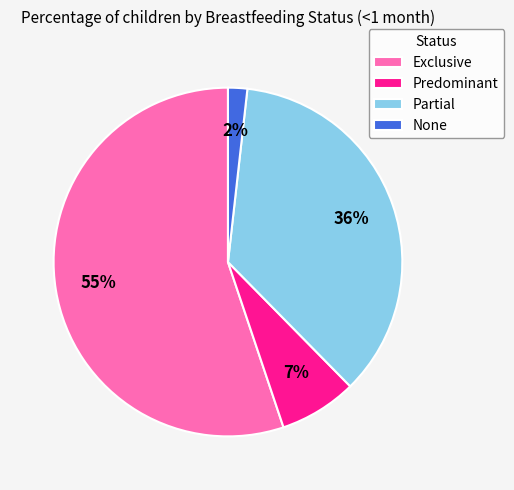

What is the largest slice in the pie chart?

Exclusive